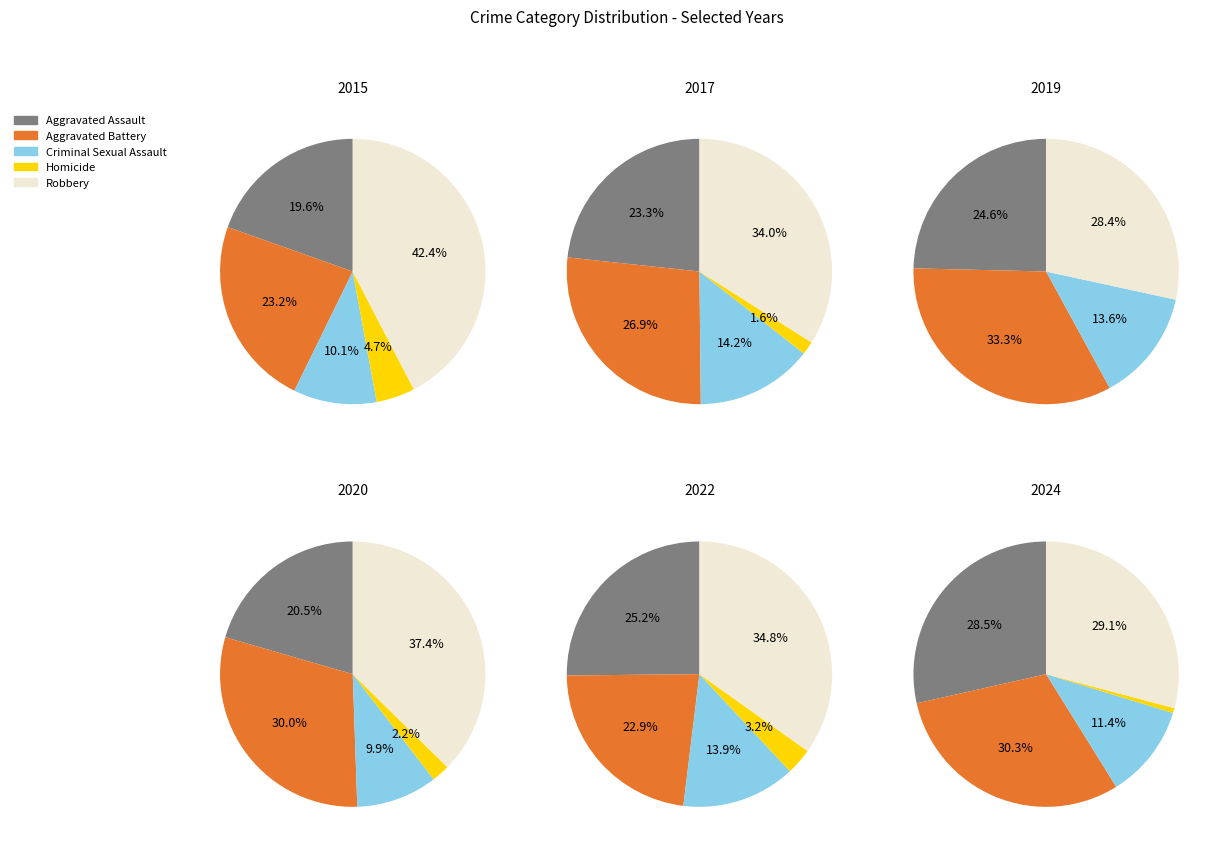

Do 4 and 8 together represent more than half of the pie?

No